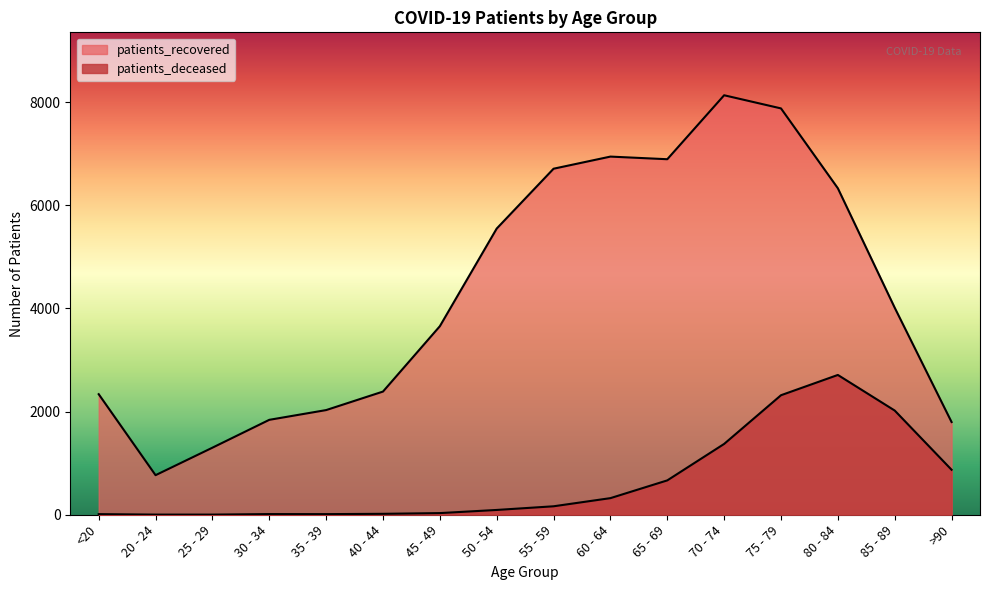

What is the minimum value for patients_recovered?

767